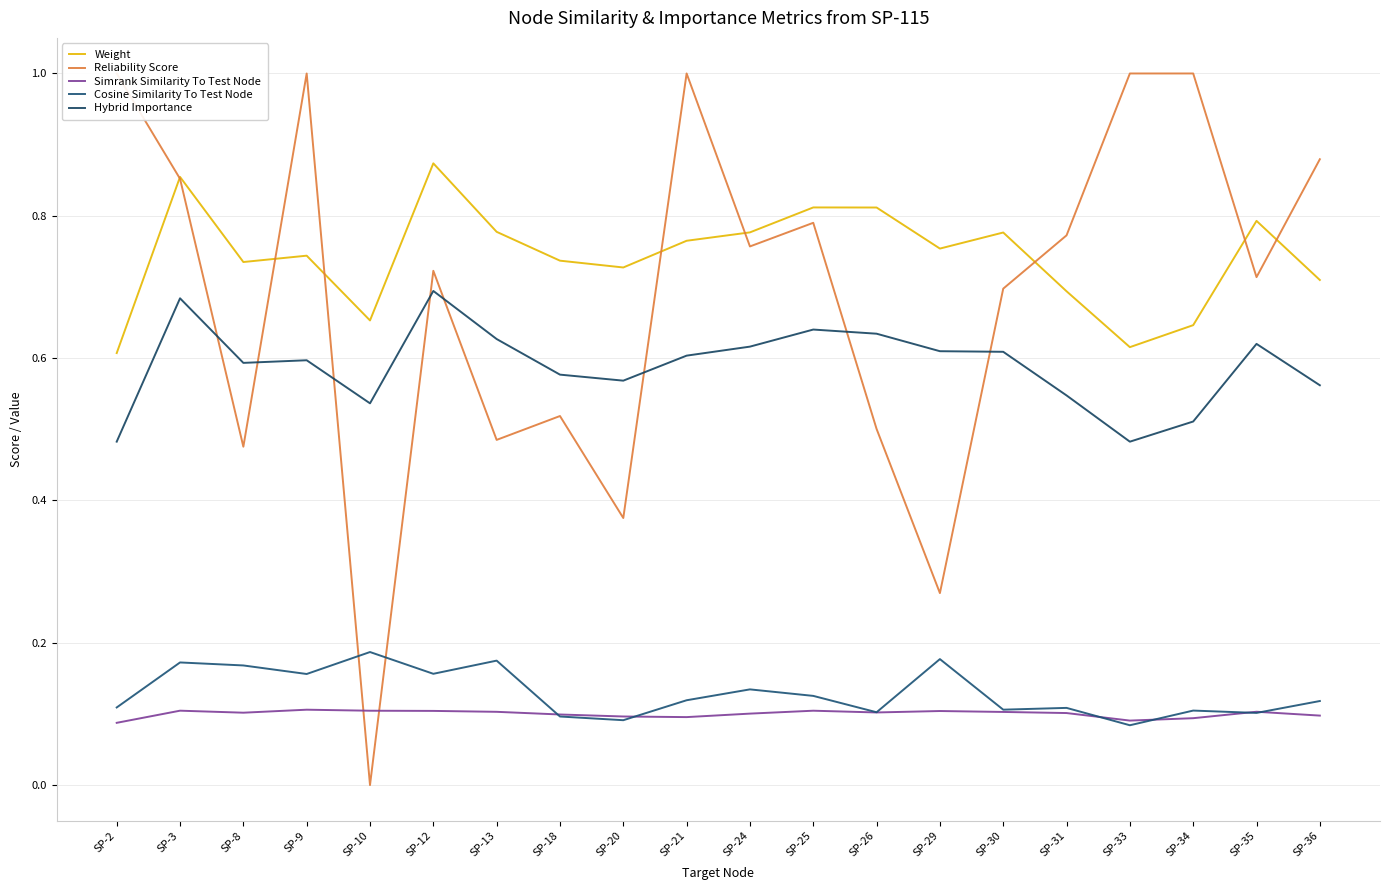

At how many categories does at least one series exceed 0?

20